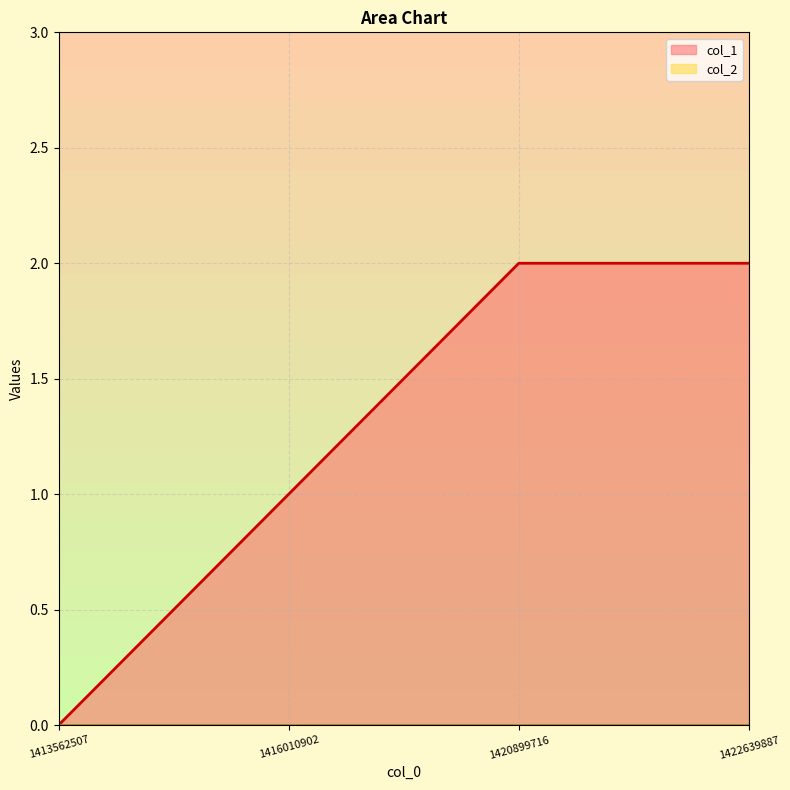

Which has a higher value, 1420899716 or 1416010902?

1420899716